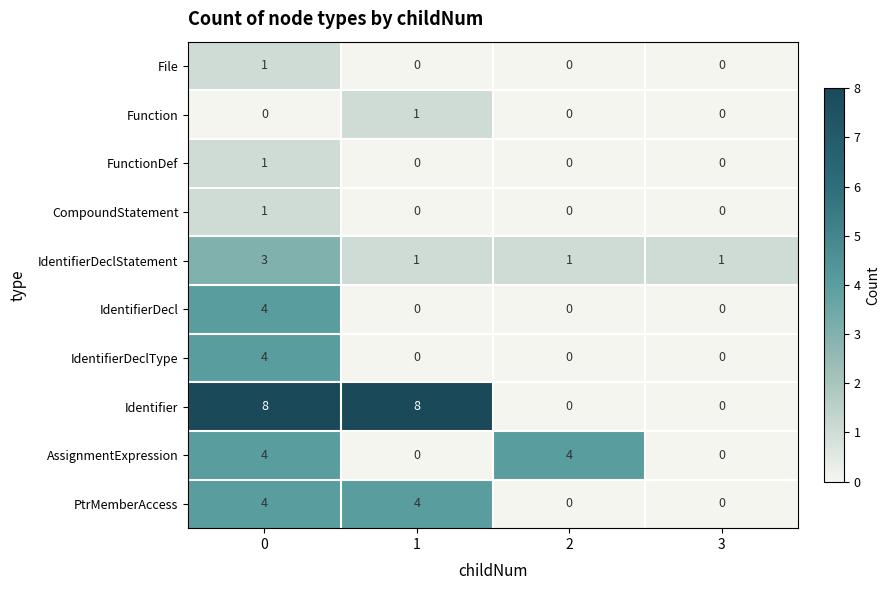

Between 1 and 3, which series saw the biggest shift?

Identifier